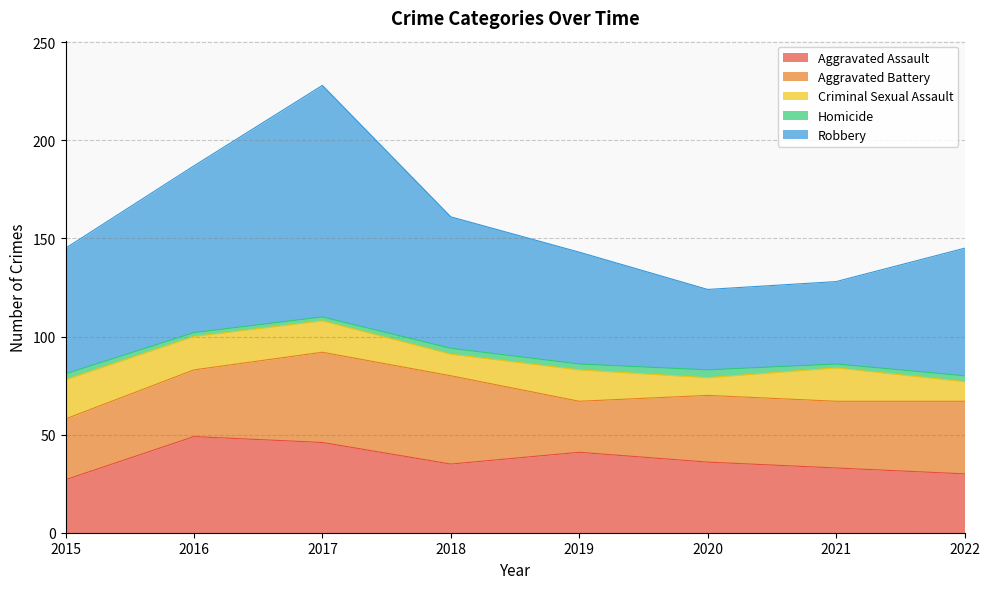

Where is the first local maximum for Criminal Sexual Assault?

2019